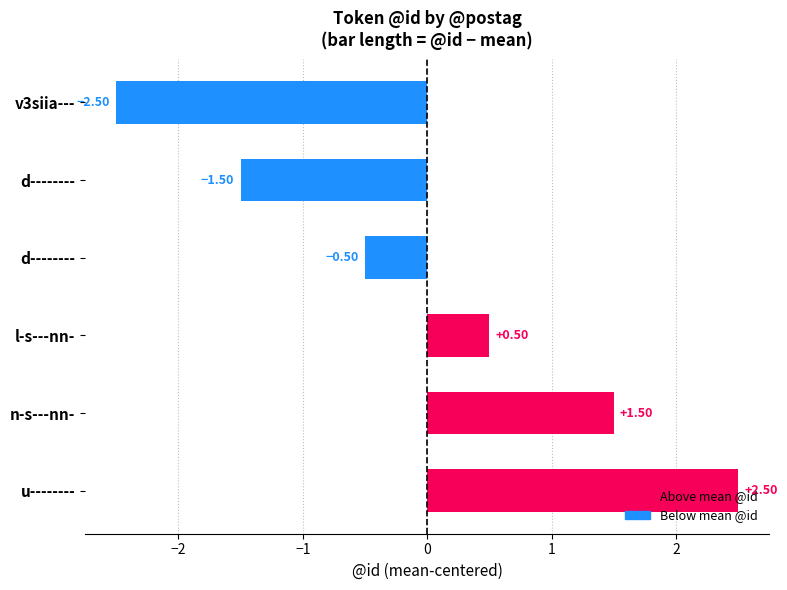

How many negative values are there?

3